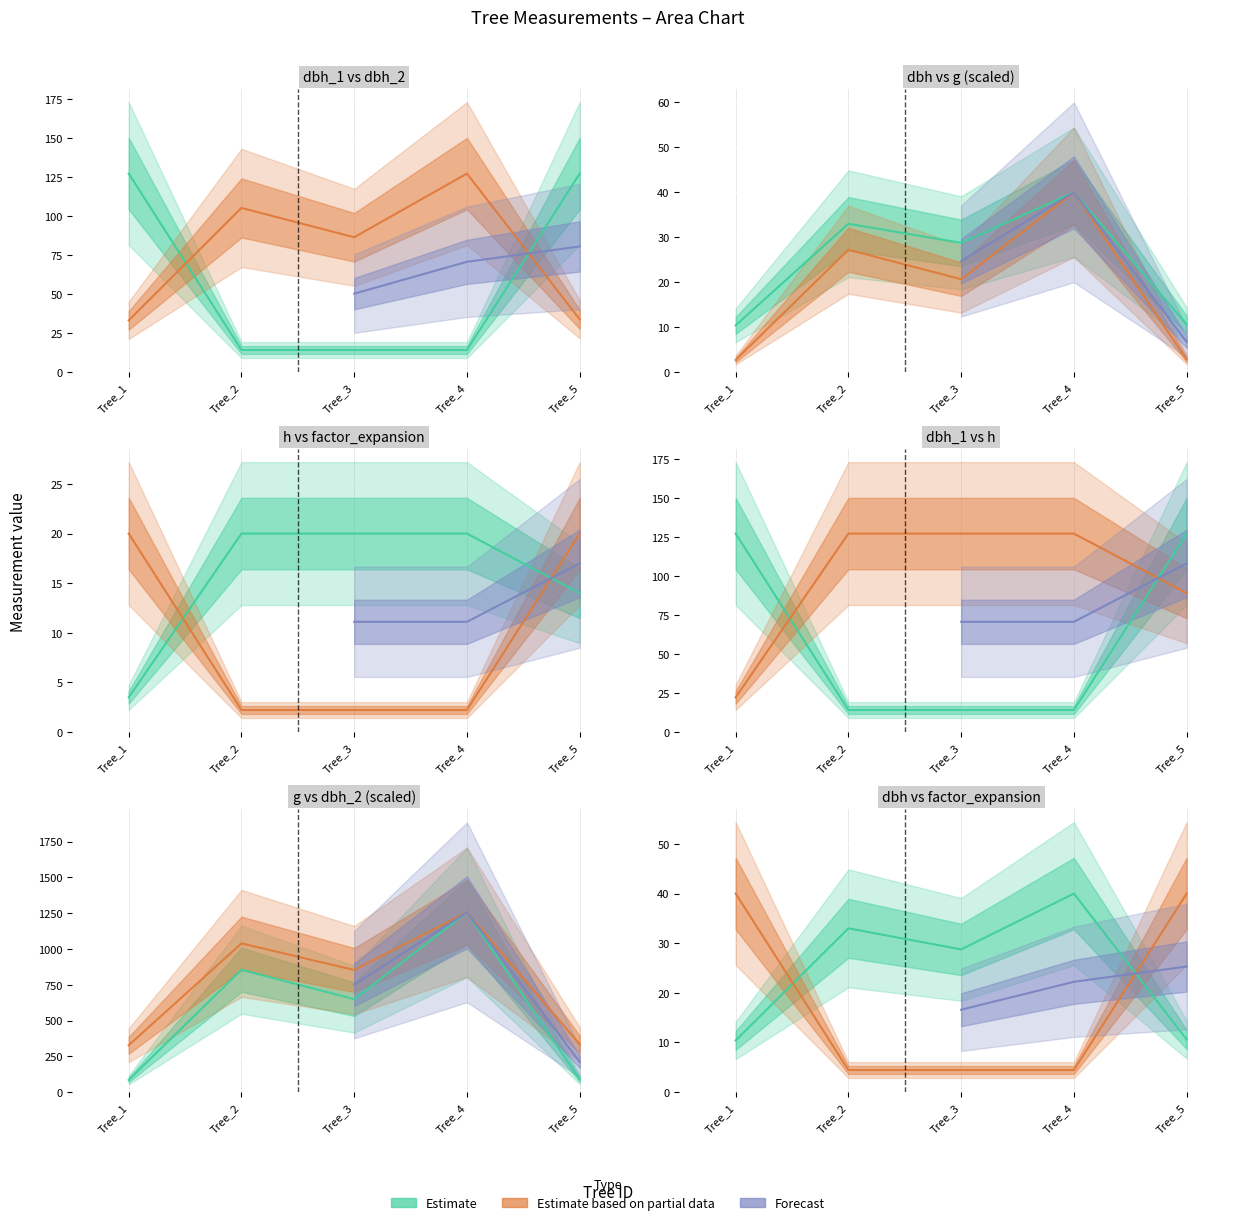

What is the difference between the highest and lowest values at Tree_2?

853.1